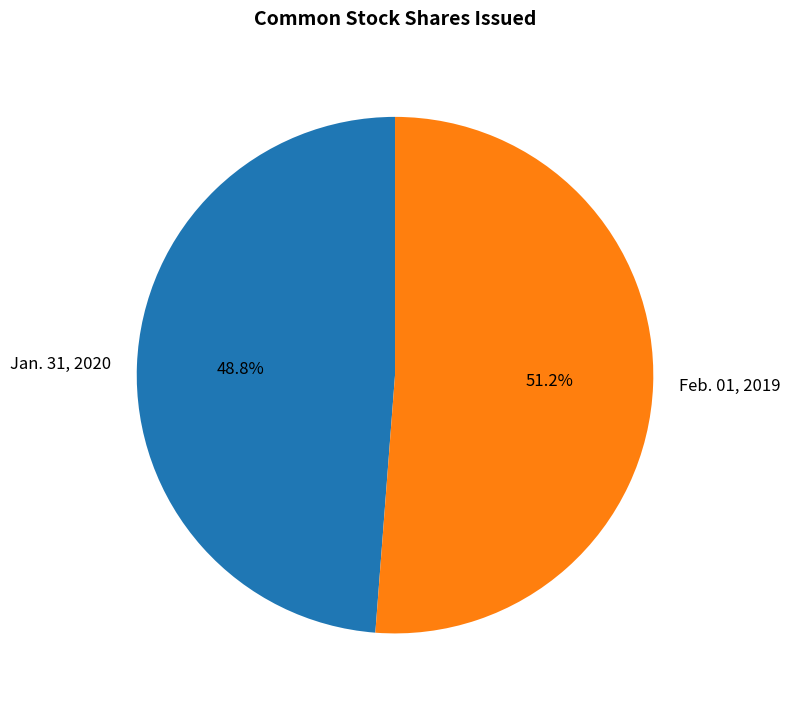

Which has a higher value, Feb. 01, 2019 or Jan. 31, 2020?

Feb. 01, 2019